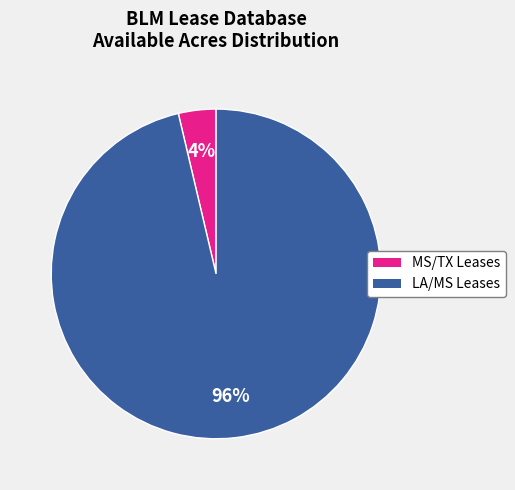

To the nearest percent, what is the average slice percentage?

50%